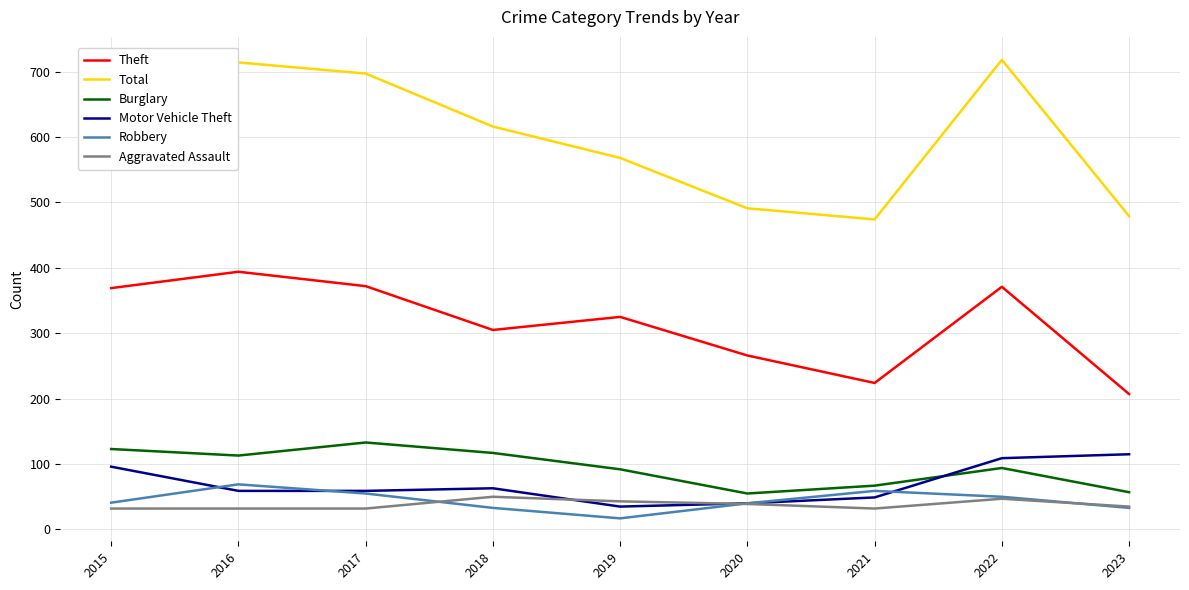

True or false: Burglary has more than 2 interior local peaks.

False